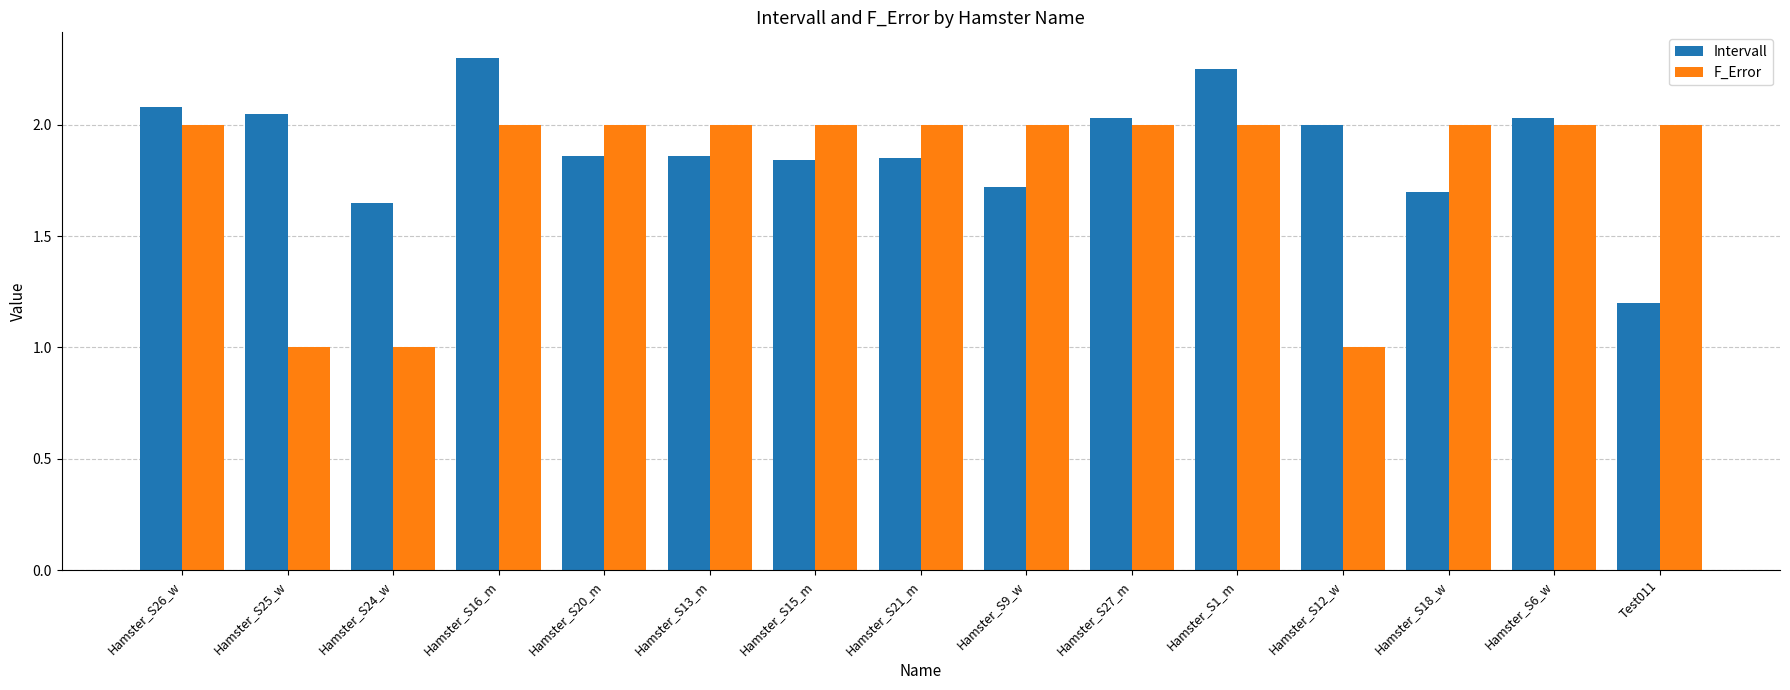

What is the label of the 14th bar from the left?

Hamster_S6_w